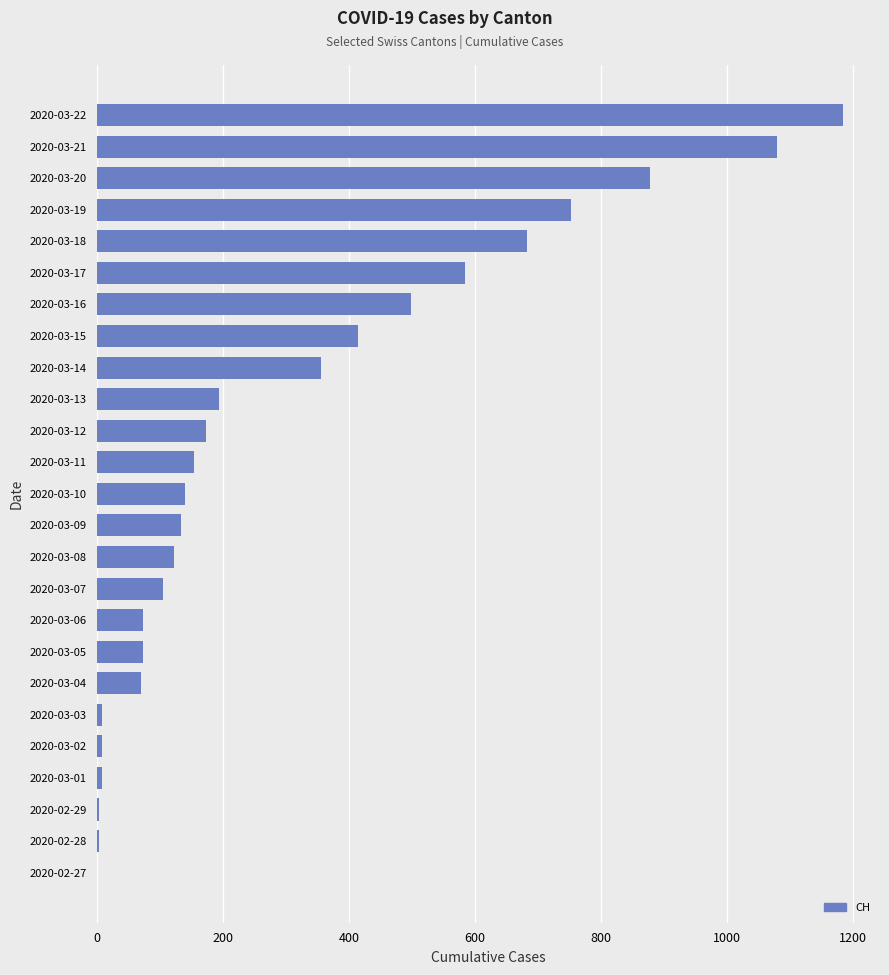

How many data points does each series have?

25